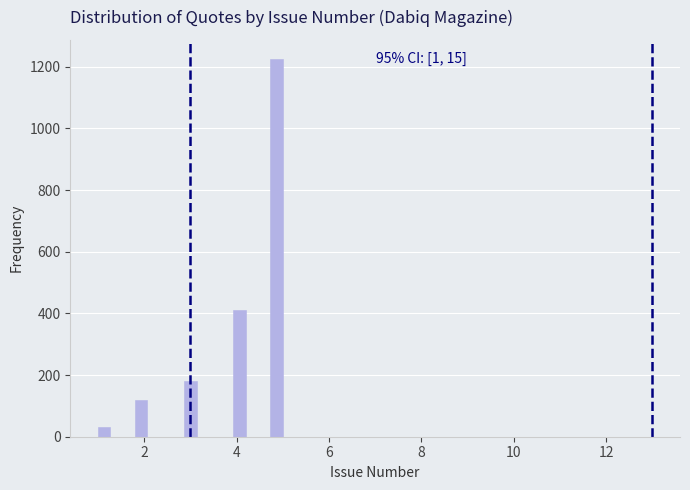

Around what value on the x-axis is the tallest bar? Give the approximate position of its centre, as read against the axis.

4.8